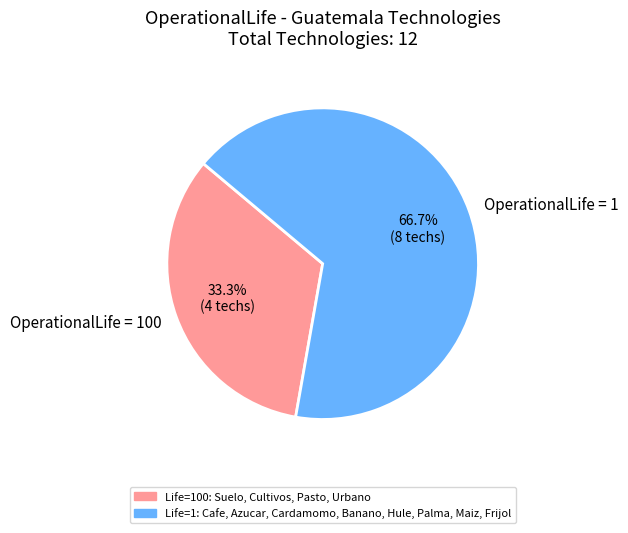

Approximately how many times larger is the value at OperationalLife = 1 compared to OperationalLife = 100?

2.0